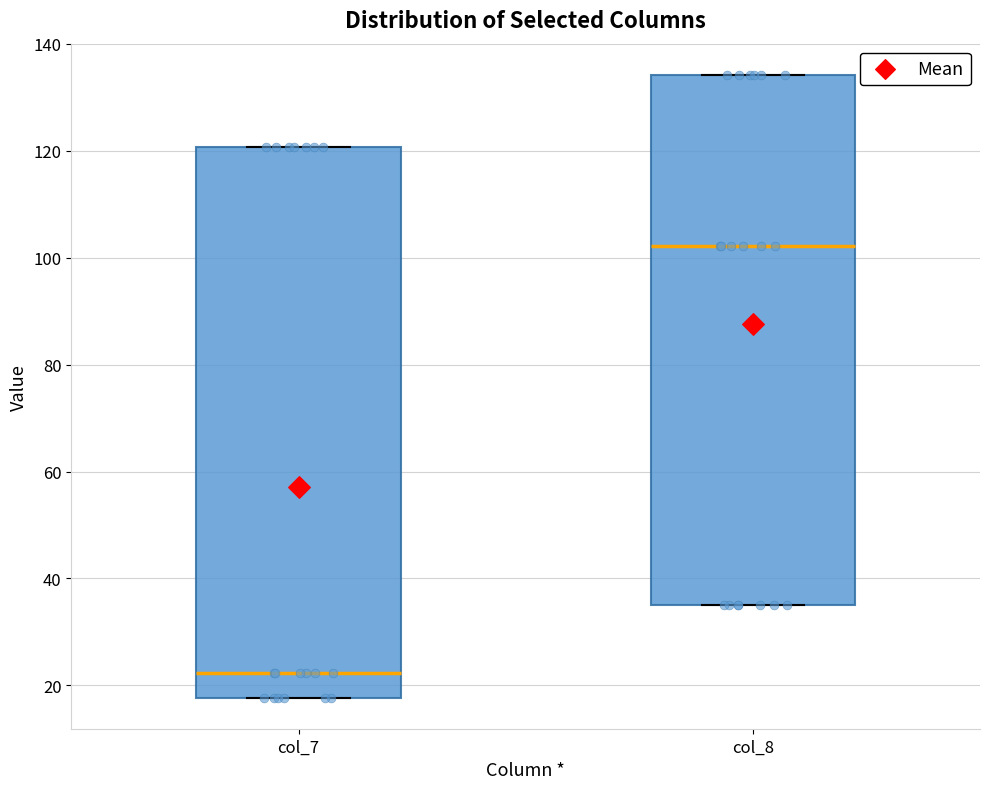

Which box is the tallest, from its lower edge to its upper edge?

col_7